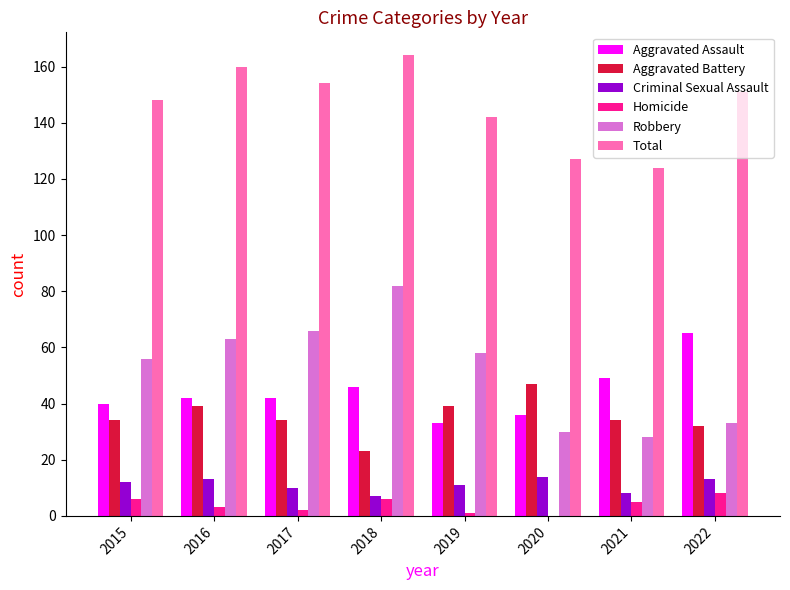

Reading left to right, transcribe all the data shown in this chart.

Aggravated Assault: 40	42	42	46	33	36	49	65
Aggravated Battery: 34	39	34	23	39	47	34	32
Criminal Sexual Assault: 12	13	10	7	11	14	8	13
Homicide: 6	3	2	6	1	0	5	8
Robbery: 56	63	66	82	58	30	28	33
Total: 148	160	154	164	142	127	124	151